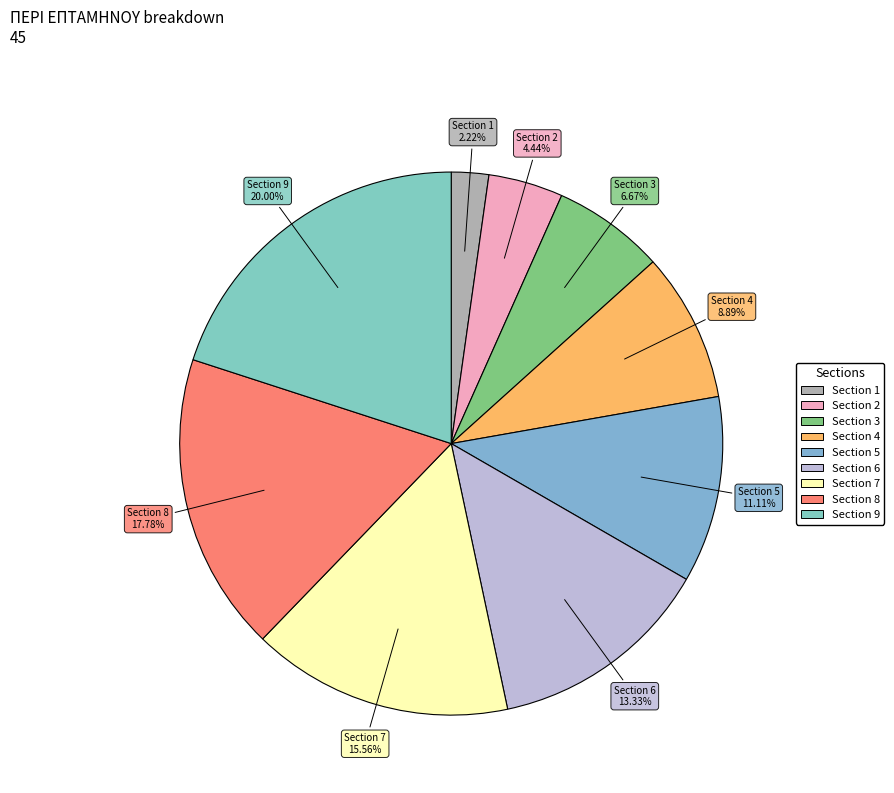

To the nearest percent, what is the average slice percentage?

11%